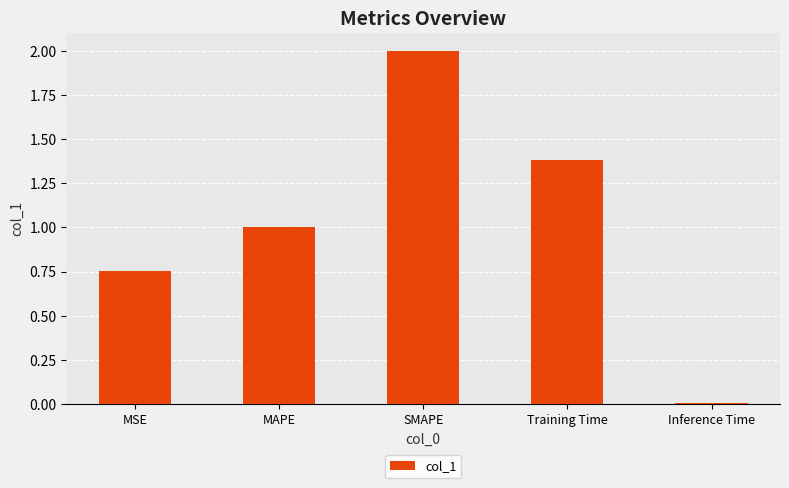

Which label corresponds to the smallest value in the chart?

Inference Time